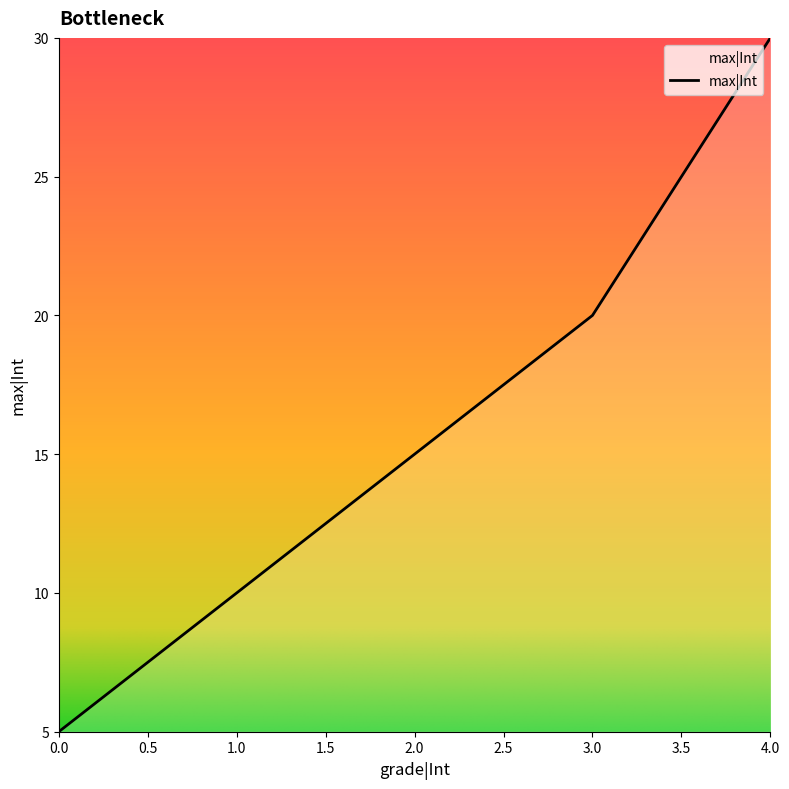

What position from the right is 0.0?

5